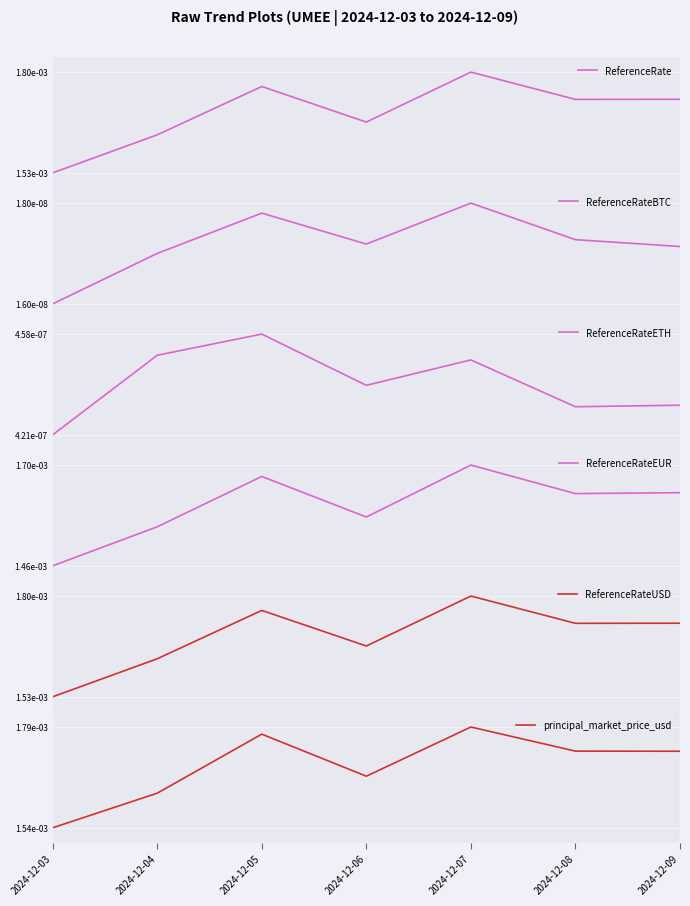

The ReferenceRateBTC series shows 0.0 at 2024-12-06. True or false?

True